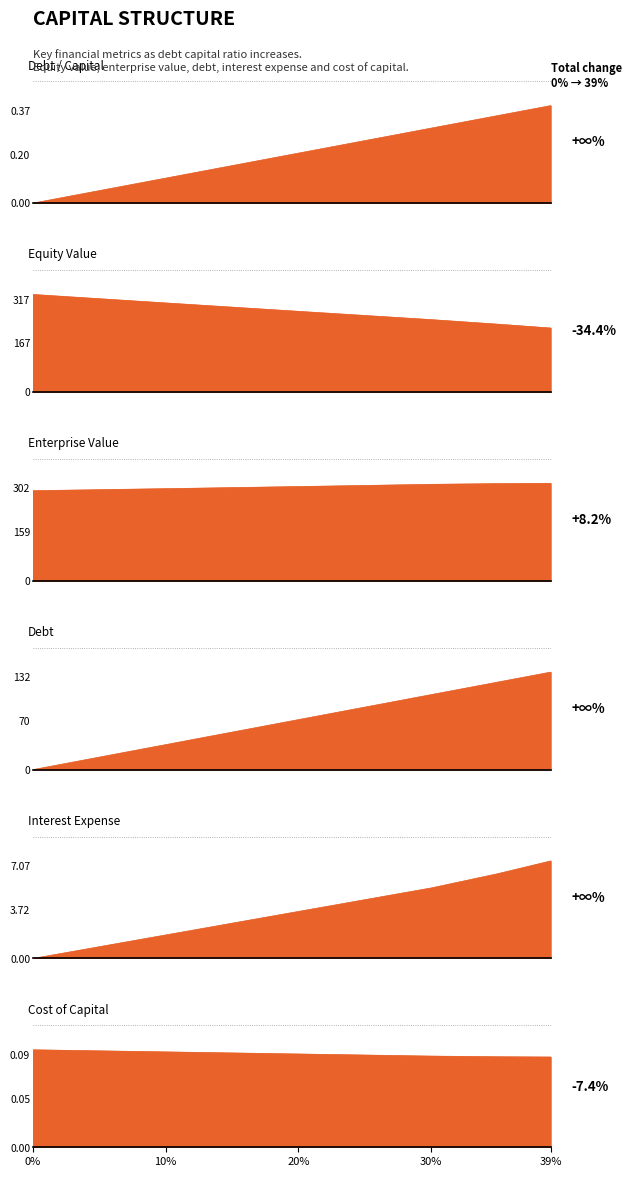

Reading left to right, extract all data points from this chart.

debt_capital: 0.0	0.1	0.1	0.1	0.2	0.2	0.3	0.3	0.4
equity_value: 334.1	319.5	305.0	290.6	276.3	262.0	247.9	232.3	219.1
enterprise_value: 294.2	297.4	300.8	304.2	307.7	311.2	314.9	317.2	318.3
debt: 0.0	17.8	35.6	53.5	71.3	89.1	107.0	124.8	139.0
interest_expense: 0.0	0.9	1.8	2.7	3.6	4.5	5.4	6.5	7.4
cost_capital: 0.1	0.1	0.1	0.1	0.1	0.1	0.1	0.1	0.1